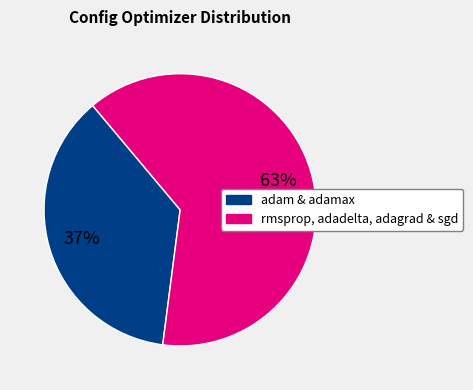

Is there a majority slice in this chart?

Yes